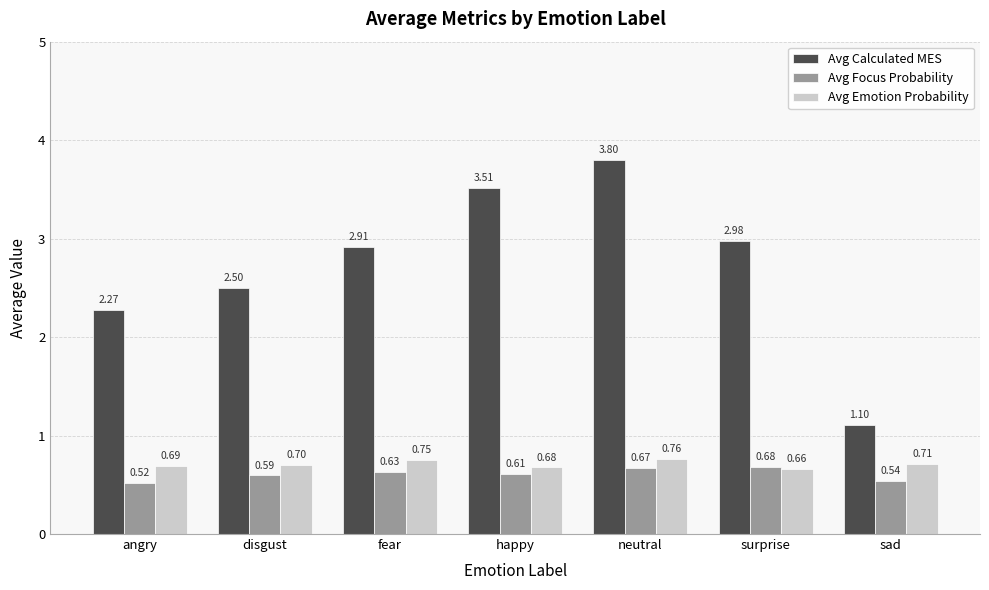

What is the sum of the Avg Emotion Probability values at happy and fear?

1.4